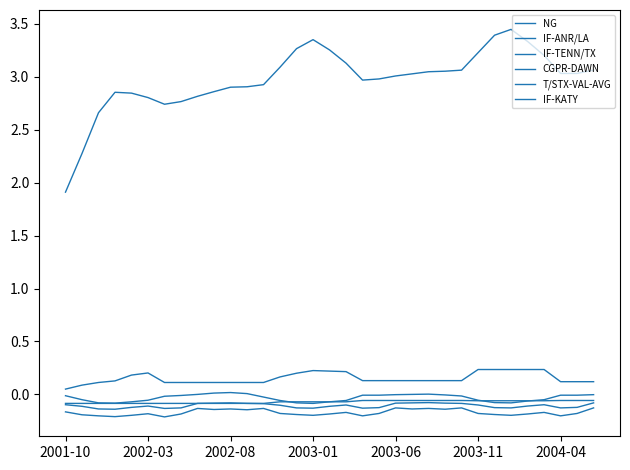

Count the number of data series in this chart.

6